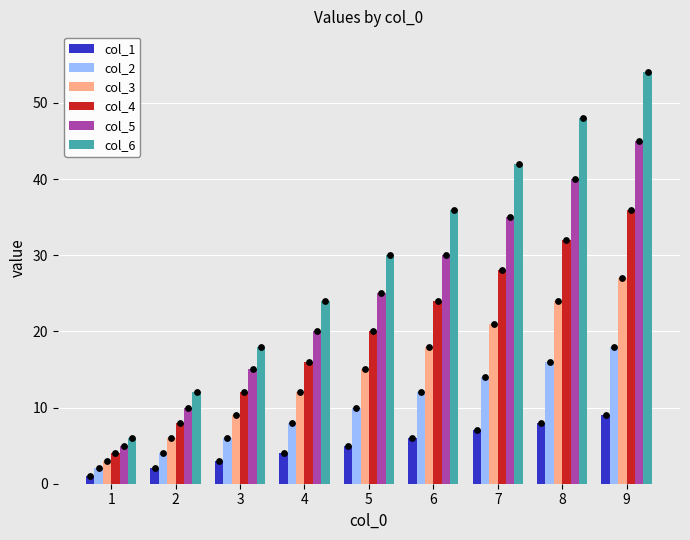

At how many categories does at least one series exceed 3?

9